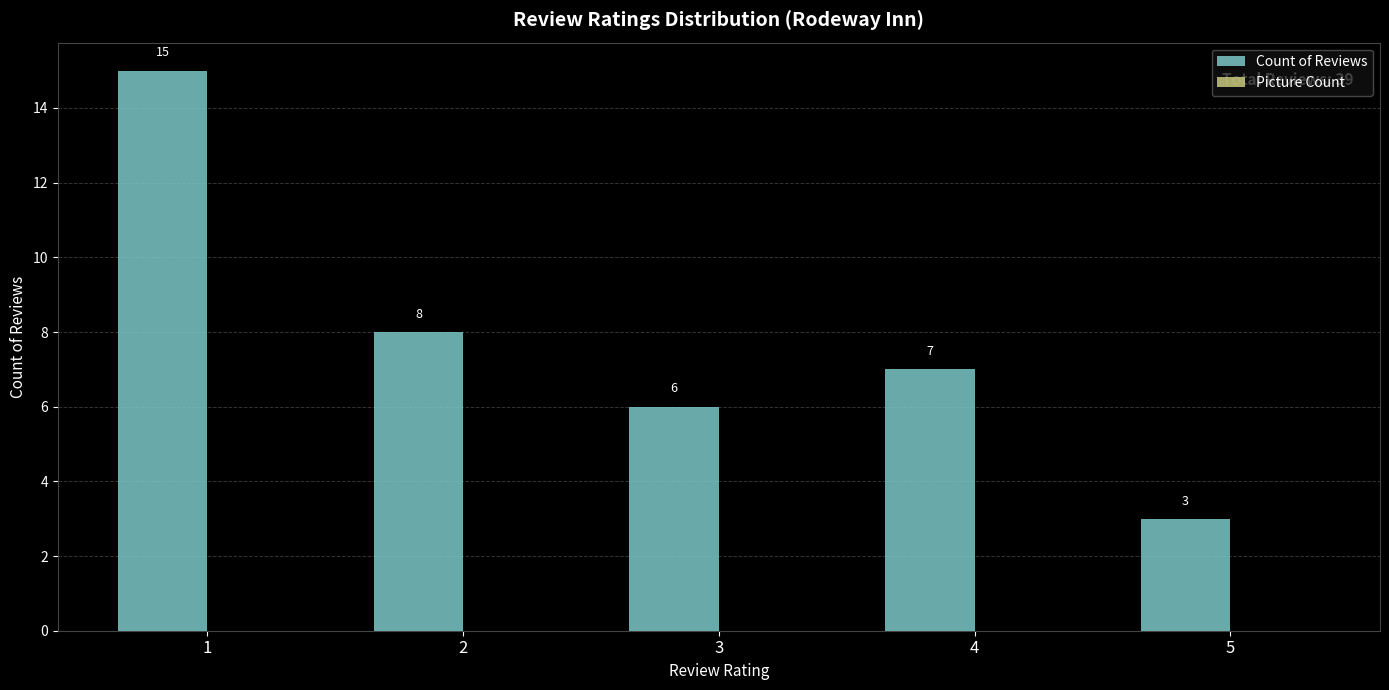

Is it true that the value at 5 is 1?

False